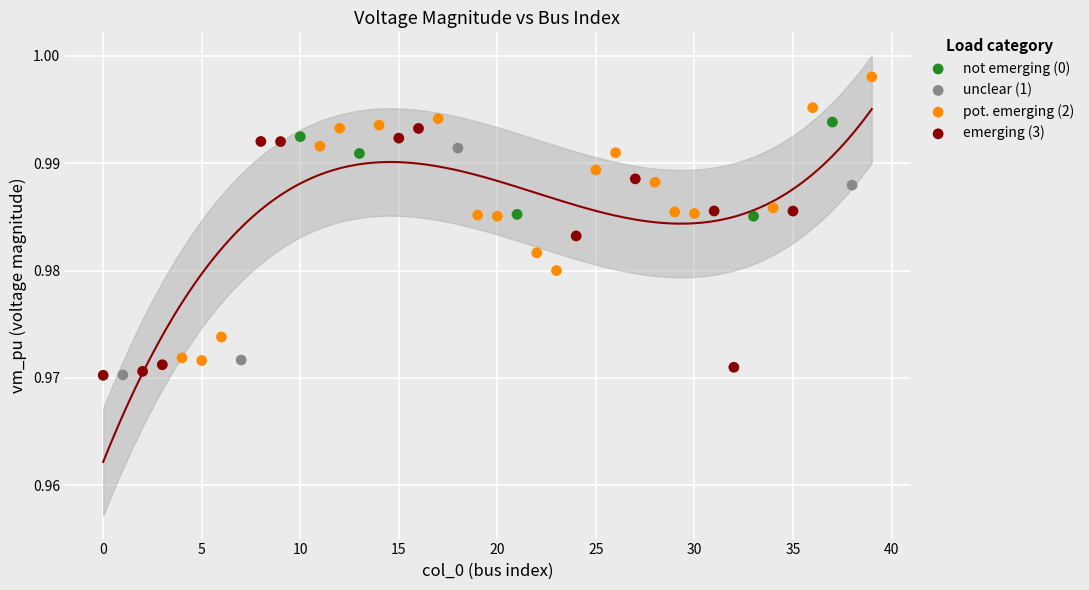

Which series contains the highest Y value?

pot. emerging (2)